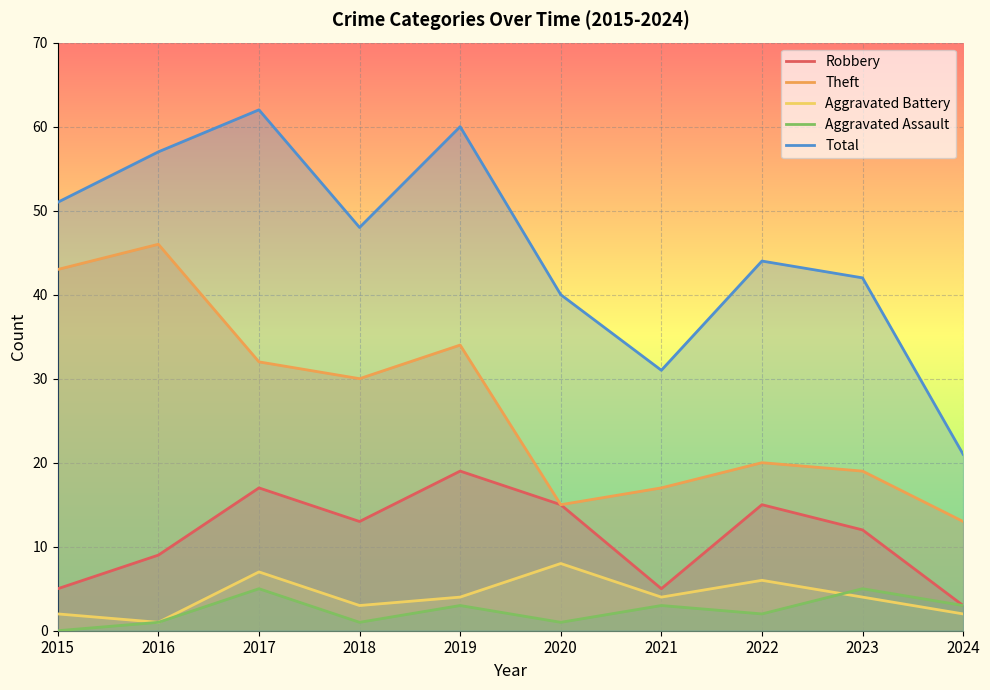

Between 2018 and 2020, which is larger?

2020